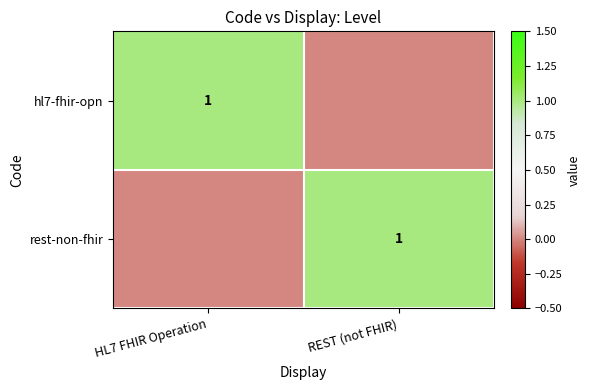

True or false: rest-non-fhir has a value of 1 at REST (not FHIR).

True